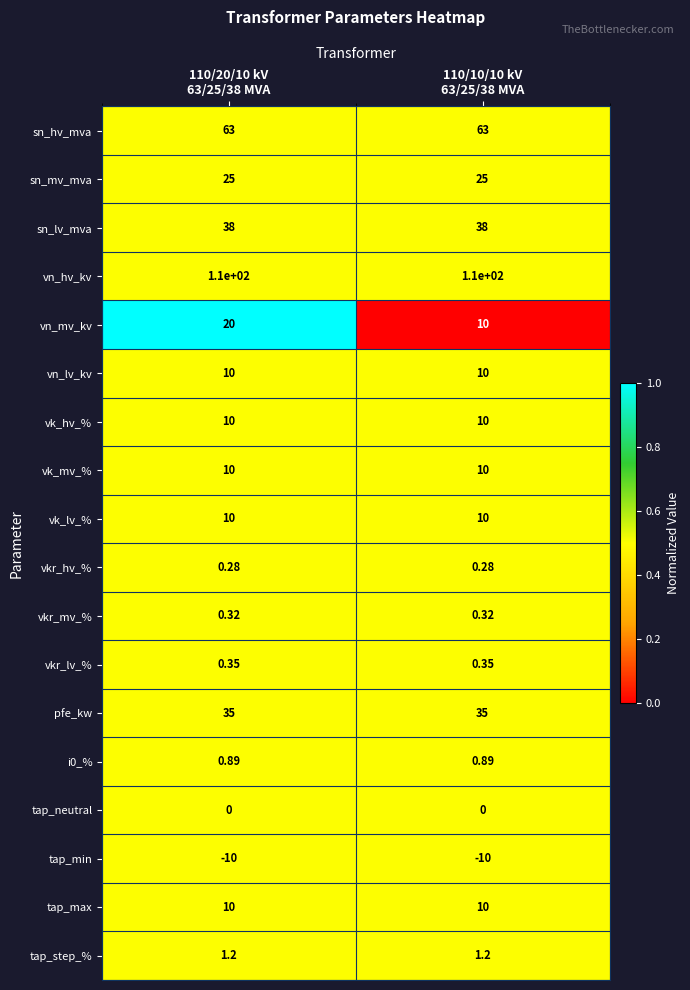

Which series has the largest total across all categories?

vn_hv_kv